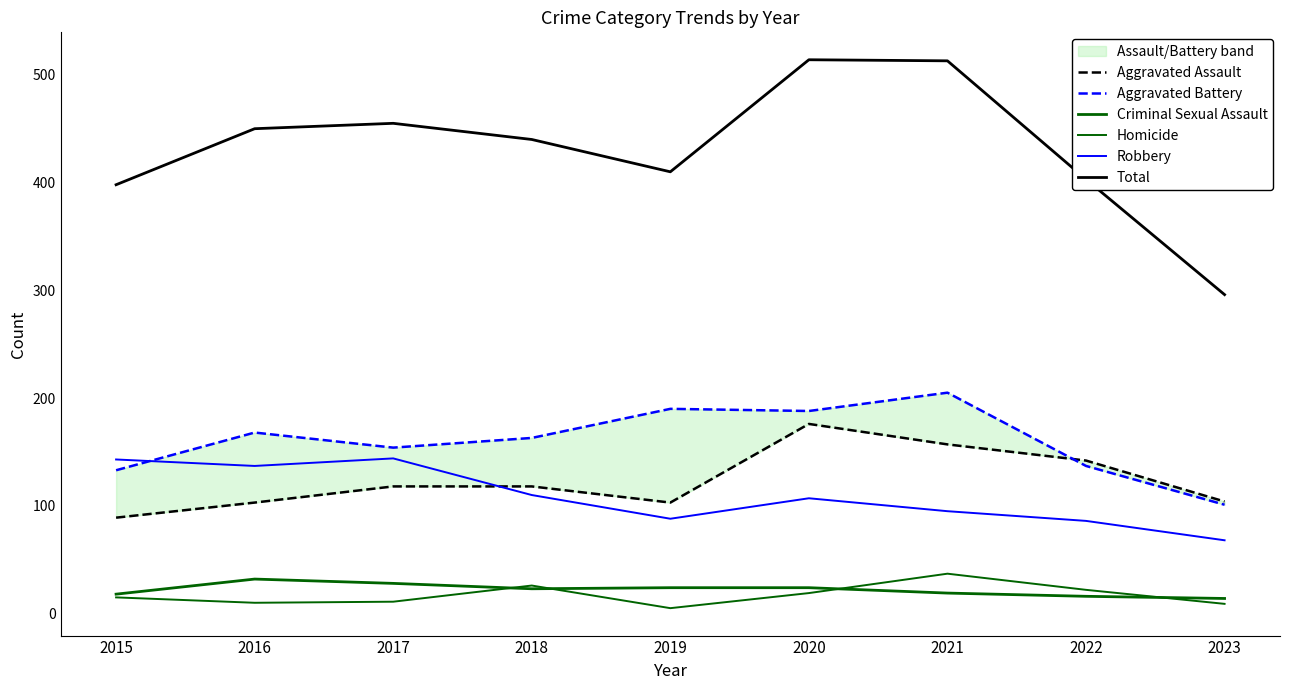

Reading left to right, list all the values displayed in this chart.

Aggravated Assault: 89	103	118	118	103	176	157	142	104
Aggravated Battery: 133	168	154	163	190	188	205	137	101
Criminal Sexual Assault: 18	32	28	23	24	24	19	16	14
Homicide: 15	10	11	26	5	19	37	22	9
Robbery: 143	137	144	110	88	107	95	86	68
Total: 398	450	455	440	410	514	513	403	296